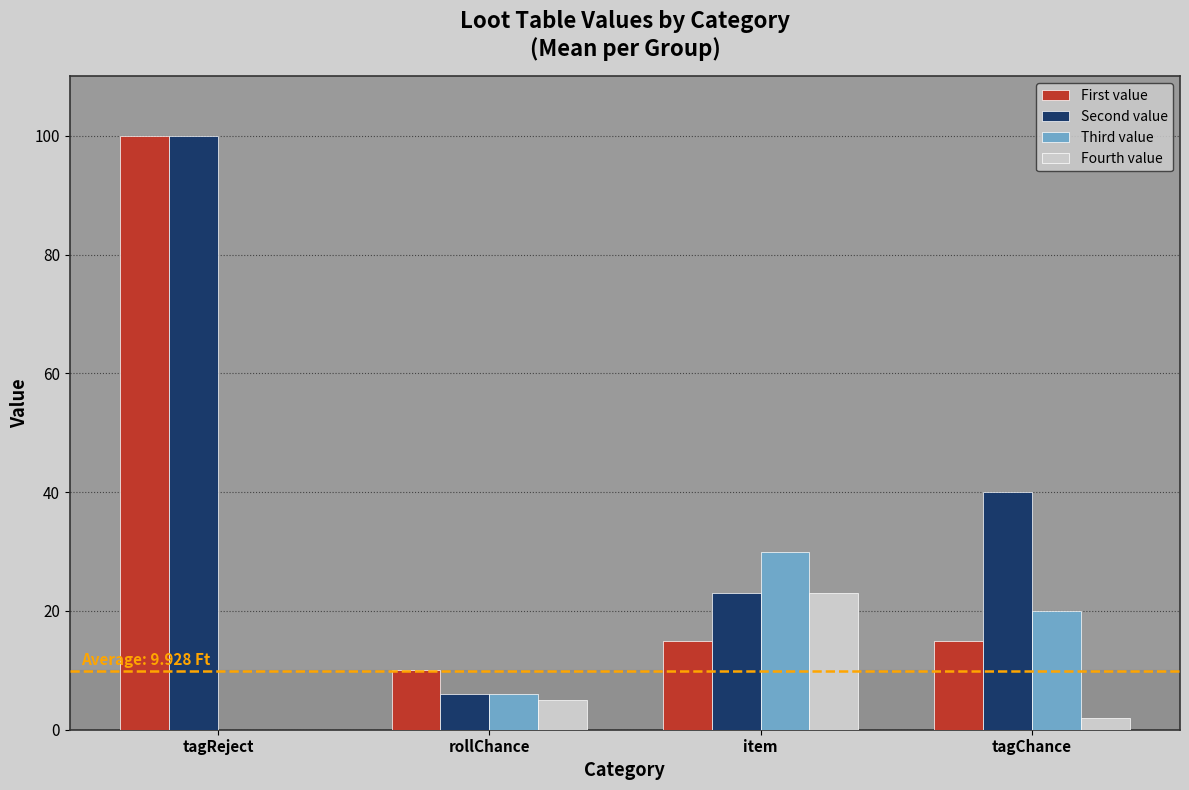

At which category is the sum across all series the highest?

tagReject